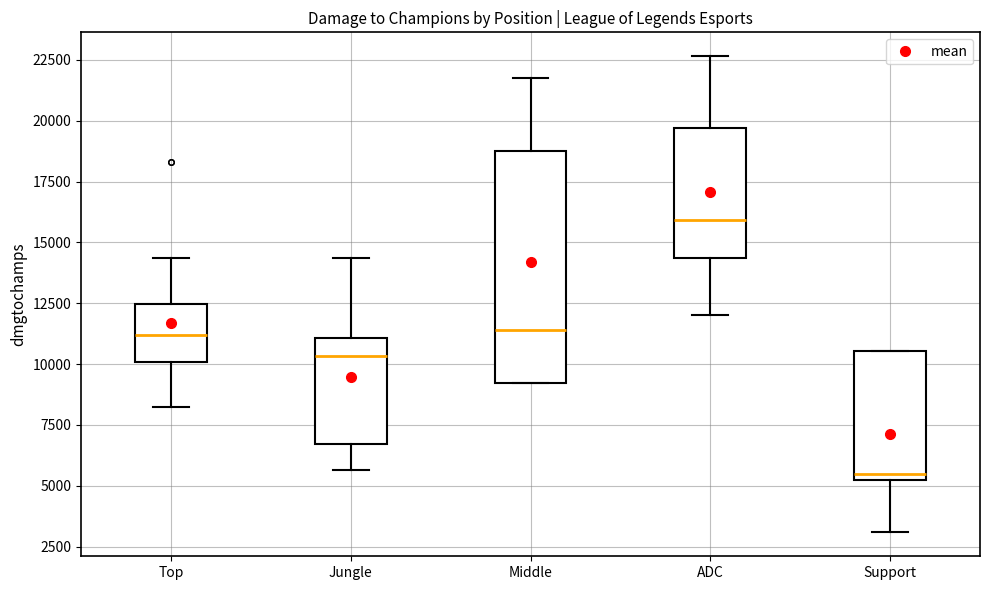

Reading left to right, read every box against the y-axis: the position of its median line, the range the box covers, and the ends of its whiskers. The values are not printed on the chart, so give them approximately, as read against the axis.

Top: median 11000, box 10000 to 12500, whiskers 8000 to 14500
Jungle: median 10500, box 6500 to 11000, whiskers 5500 to 14500
Middle: median 11500, box 9000 to 19000, whiskers 9000 to 22000
ADC: median 16000, box 14500 to 19500, whiskers 12000 to 22500
Support: median 5500, box 5000 to 10500, whiskers 3000 to 10500